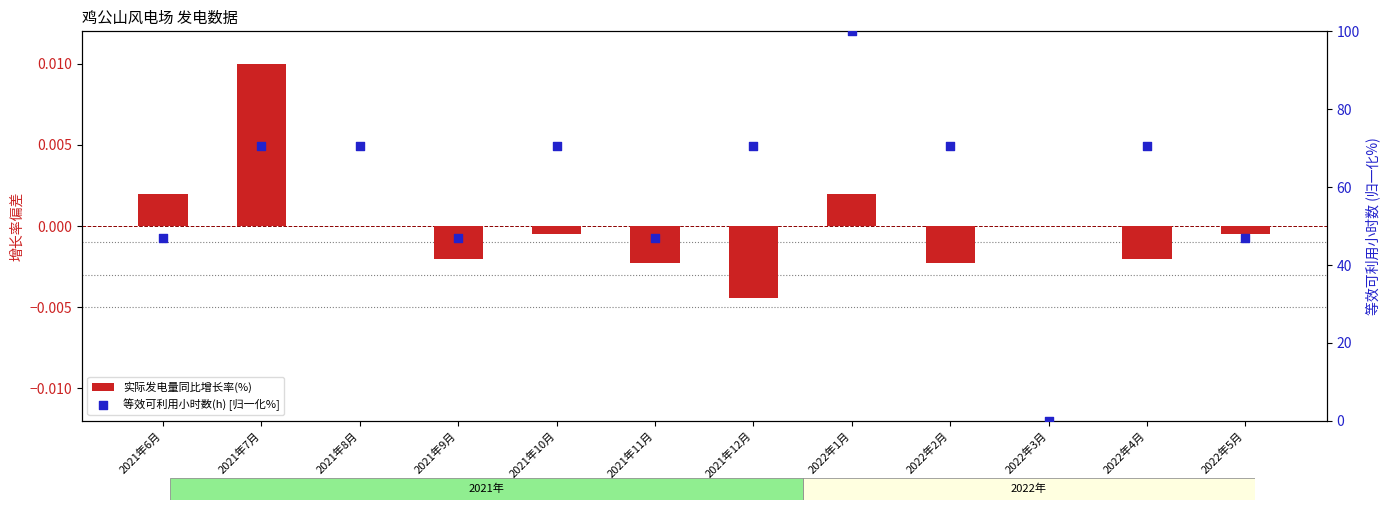

Which series has the widest spread of Y values?

等效可利用小时数(h) [归一化%]